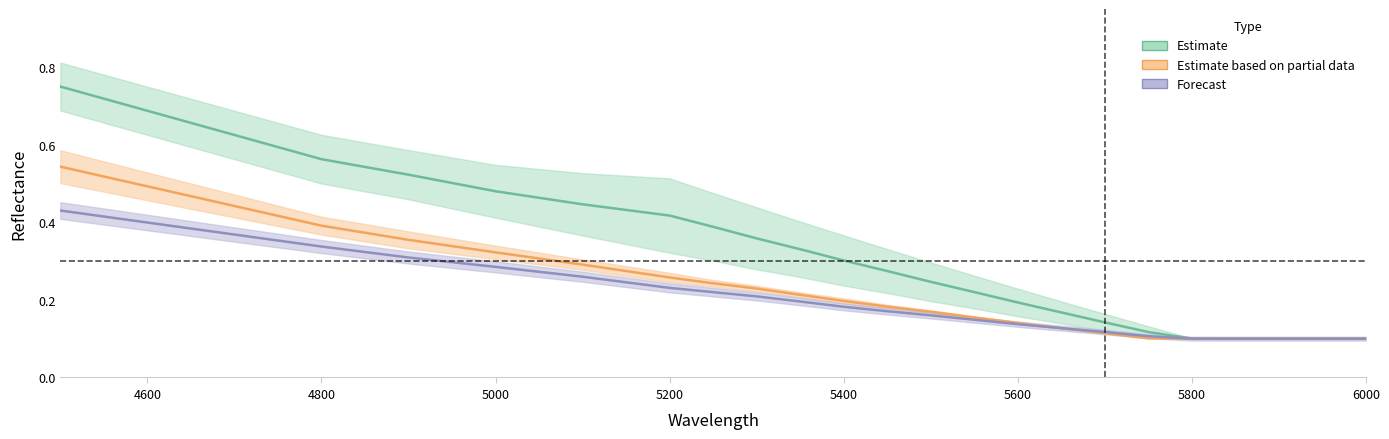

What is the difference between the second highest and second lowest values in the Estimate based on partial data series?

0.3